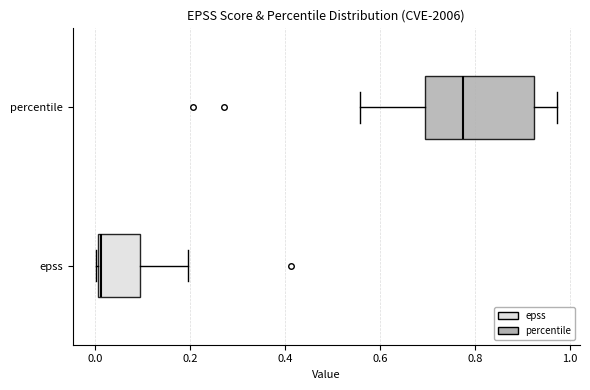

Where is the left edge of the box for percentile on the x-axis? The values are not printed on the chart, so give them approximately, as read against the axis.

0.70